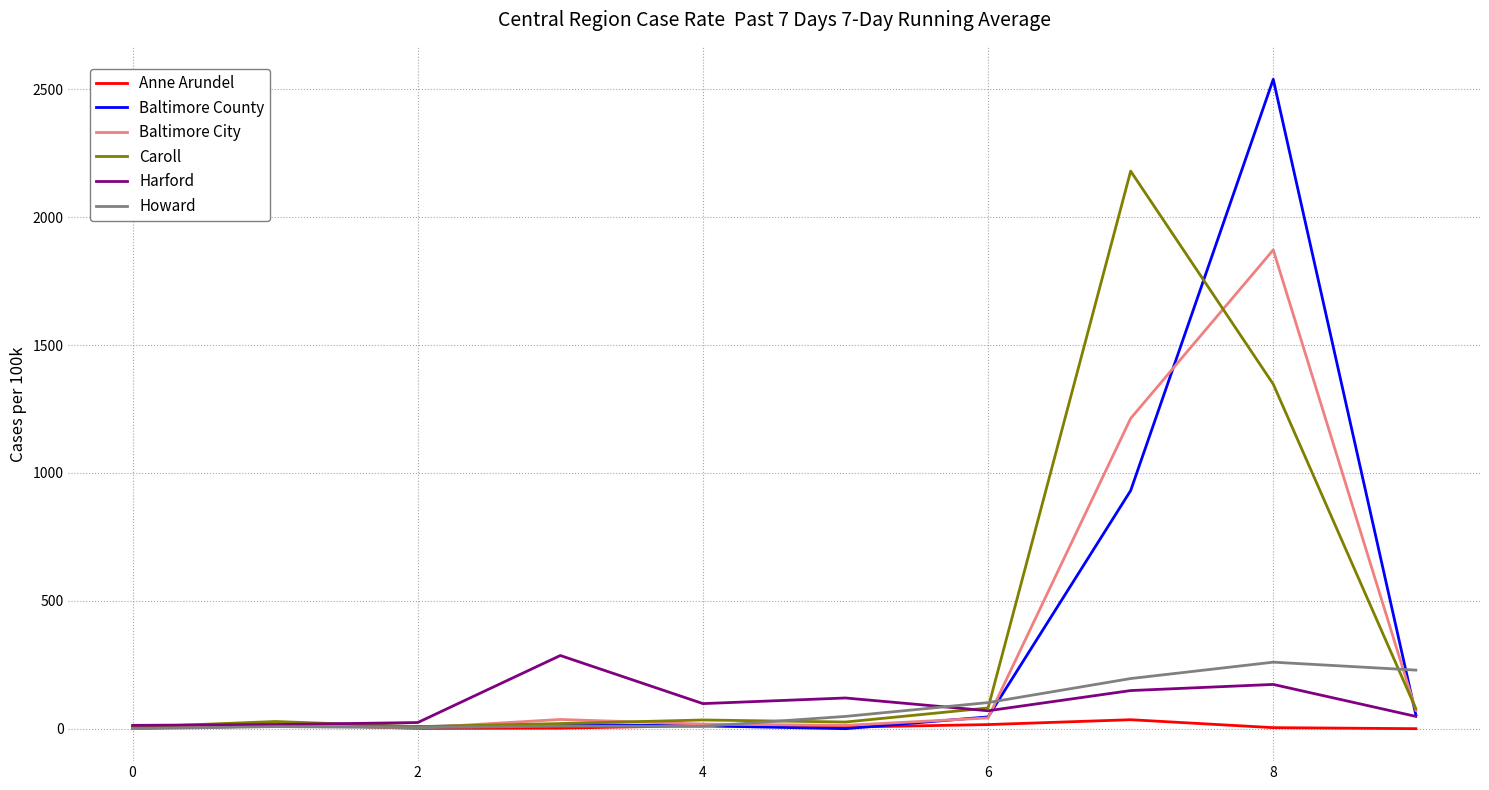

Which series has the largest range (max minus min)?

Baltimore County